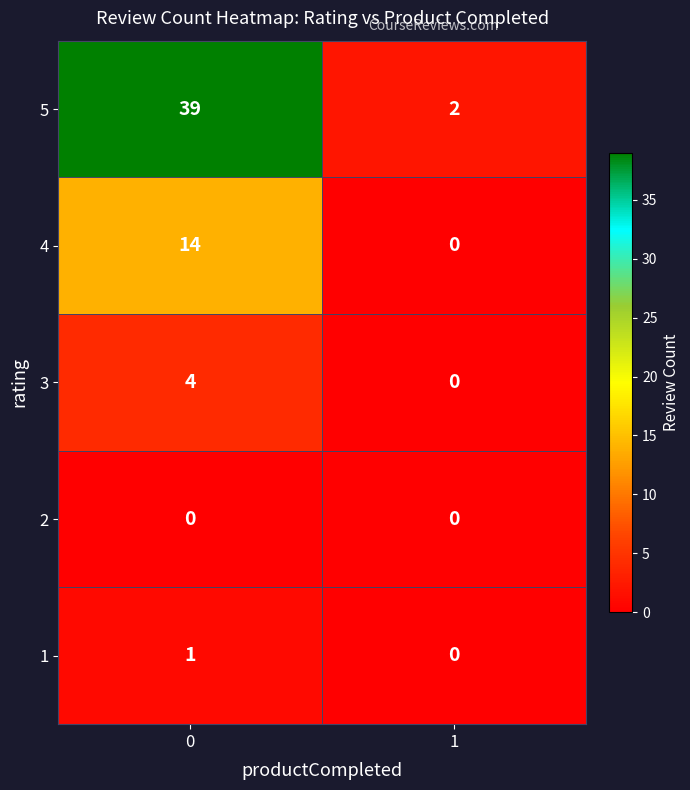

What is the difference between the highest and lowest values at 1?

2